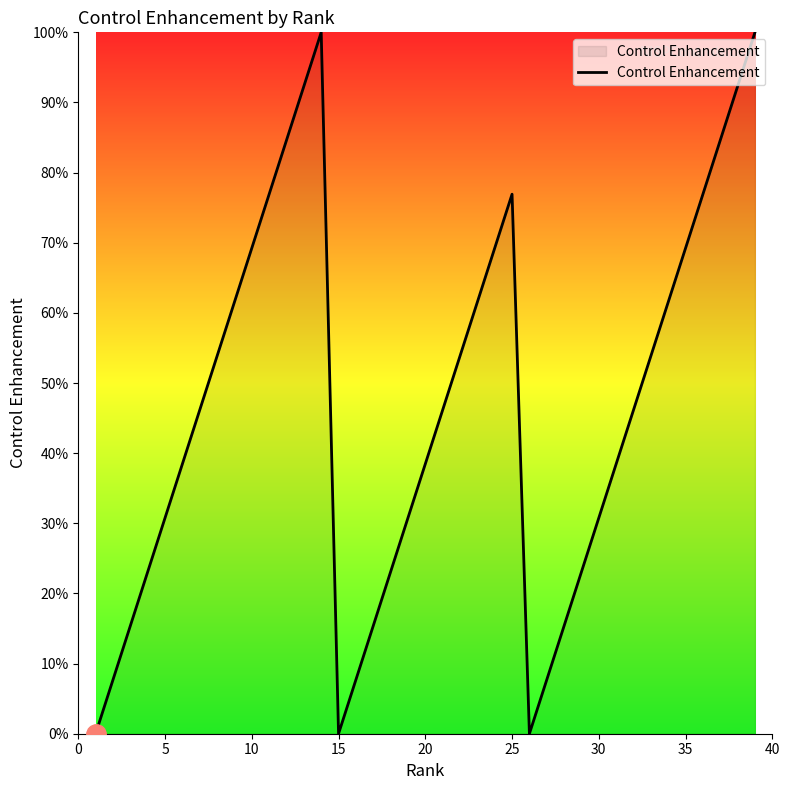

What is the maximum value shown in the chart?

100.0